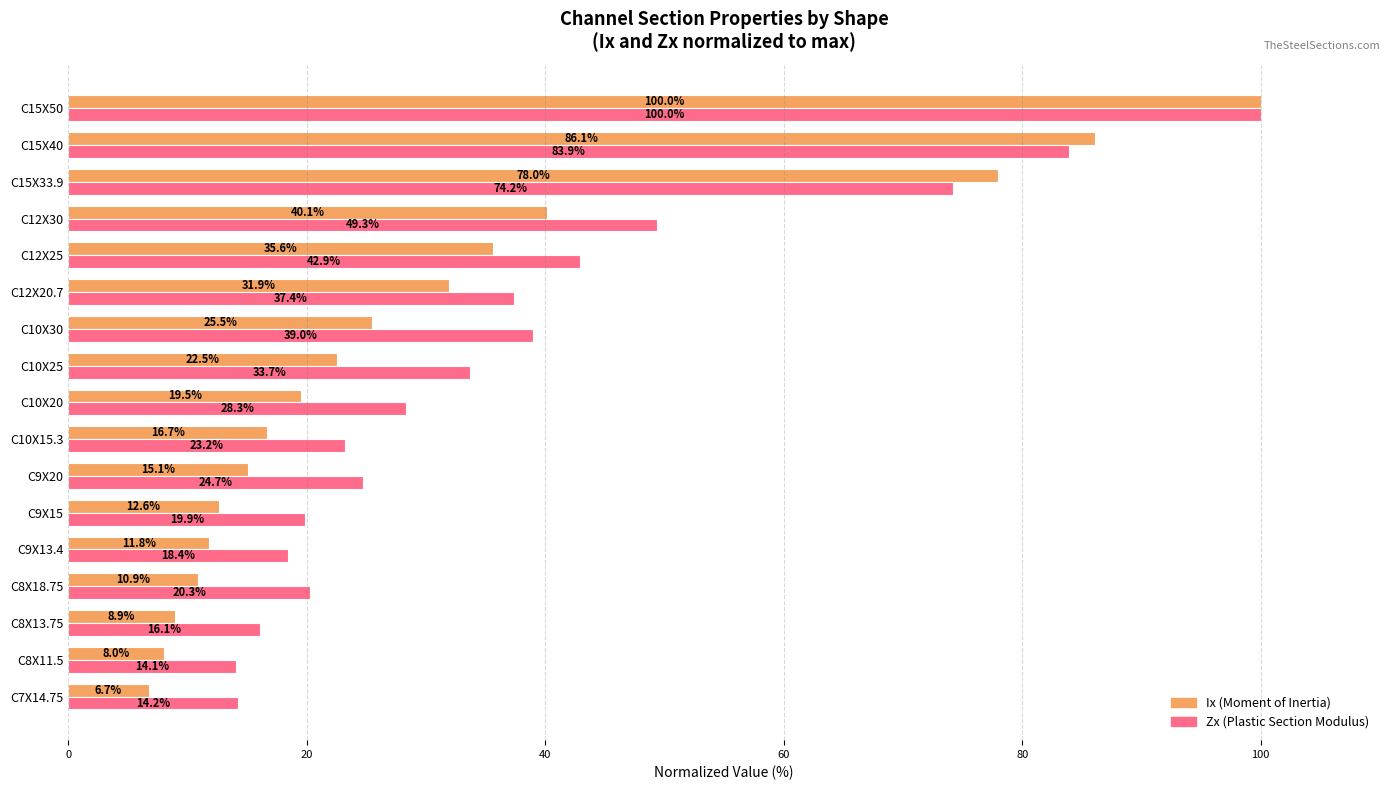

What is the difference between the highest and lowest values at C10X25?

11.2